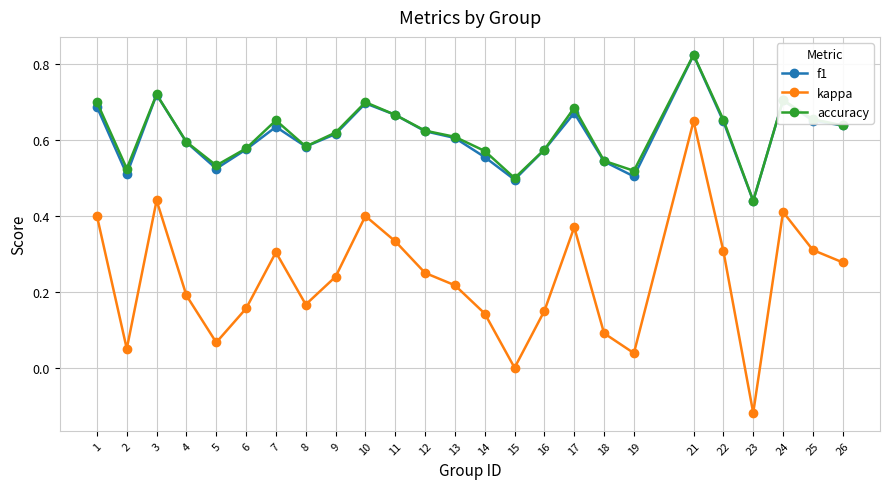

Where does the kappa series first go above 0?

1